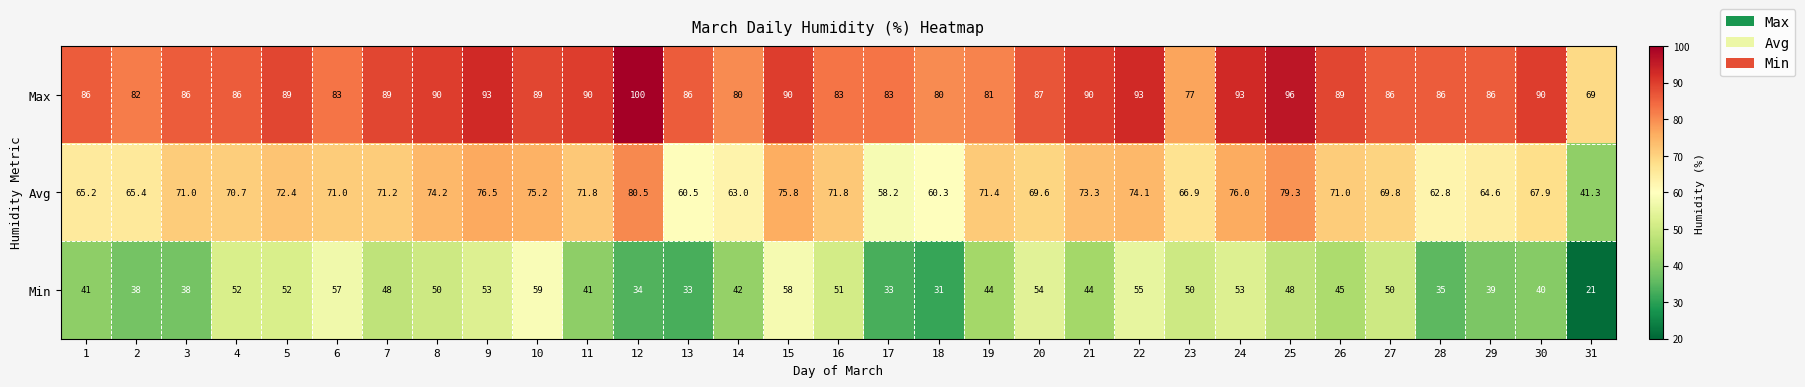

Is it true that Max equals 89.0 at 7?

True